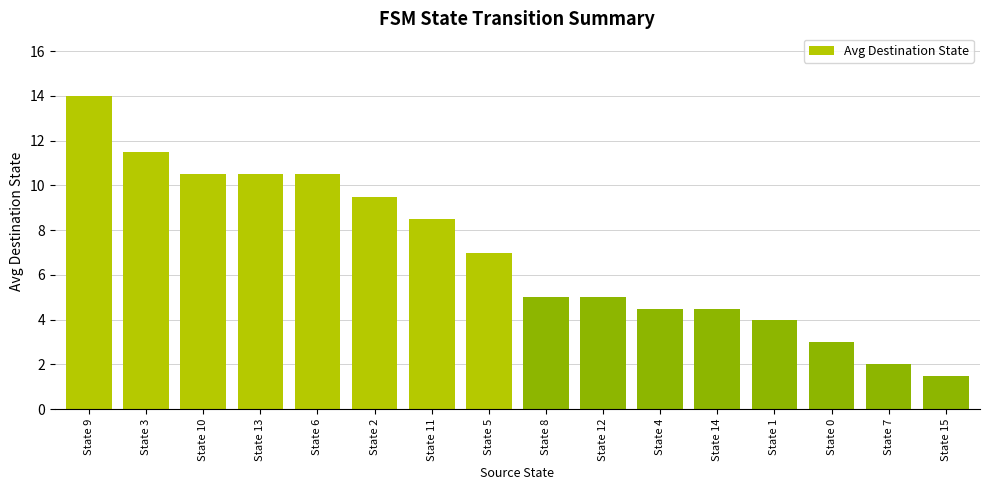

Reading left to right, transcribe all the data shown in this chart.

14.0	11.5	10.5	10.5	10.5	9.5	8.5	7.0	5.0	5.0	4.5	4.5	4.0	3.0	2.0	1.5